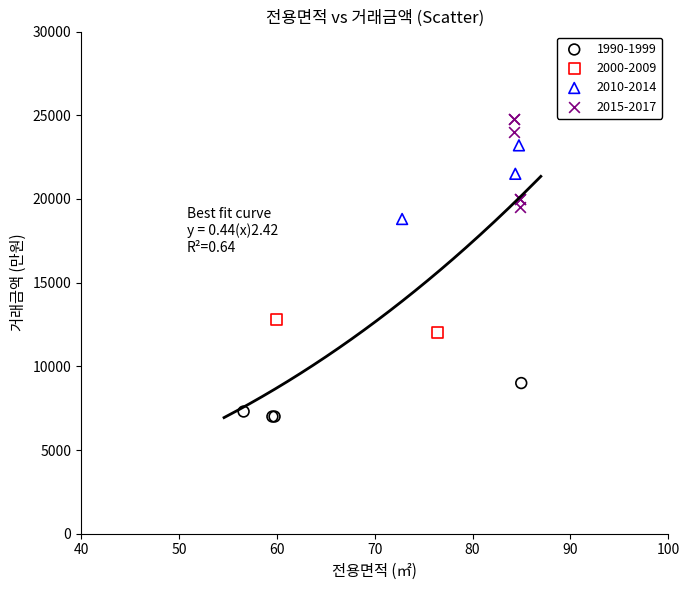

Which series has the widest spread of Y values?

2015-2017